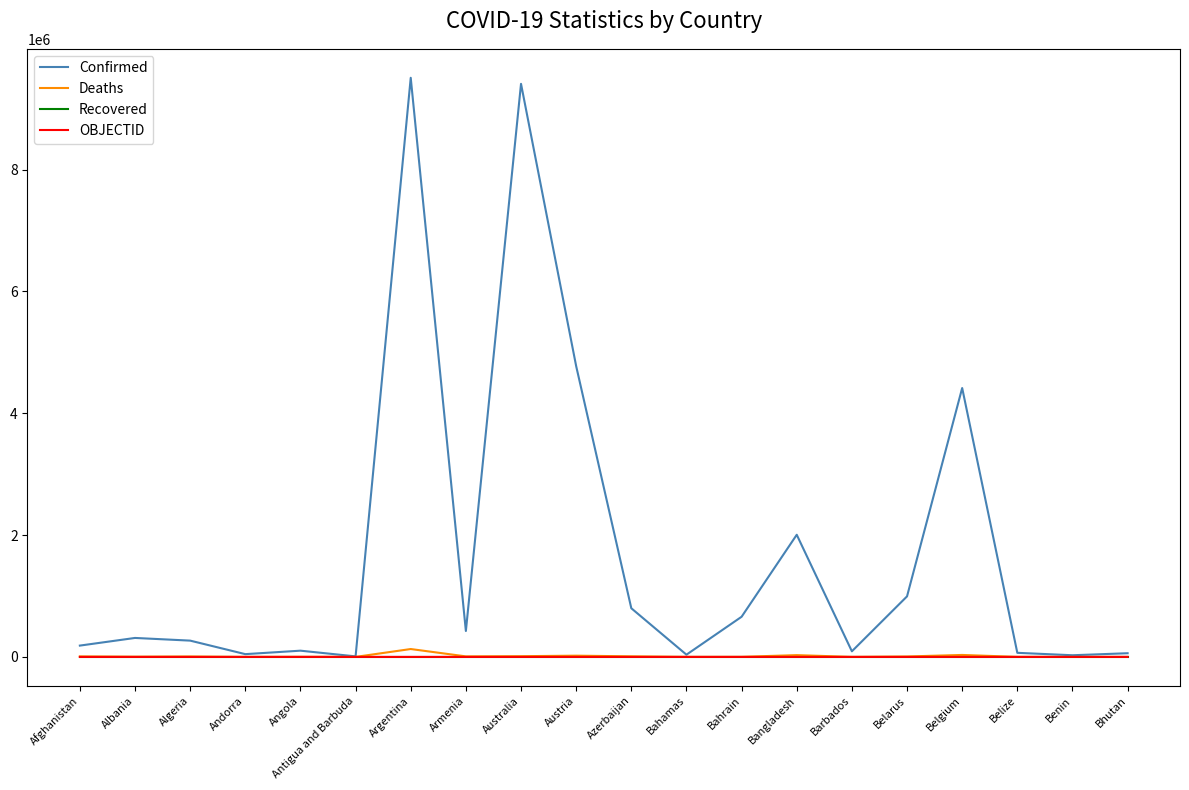

Which series has the largest total across all categories?

Confirmed